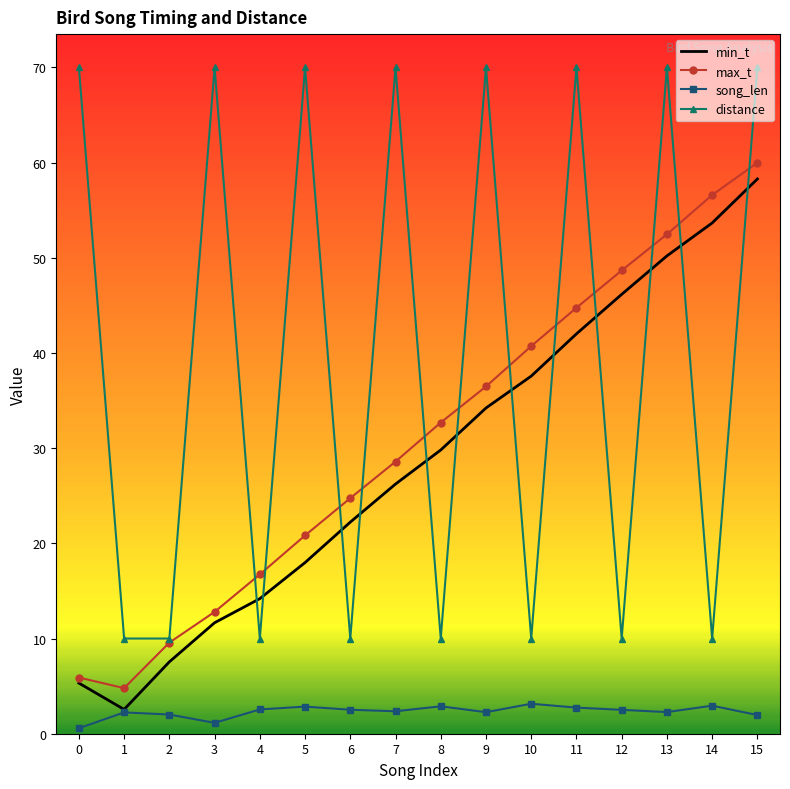

Where is min_t nearest to the value 30?

8